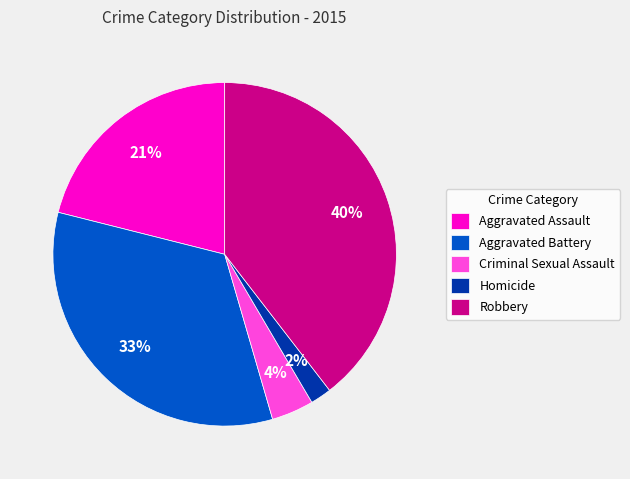

Does Aggravated Assault account for over 50% of the chart?

No